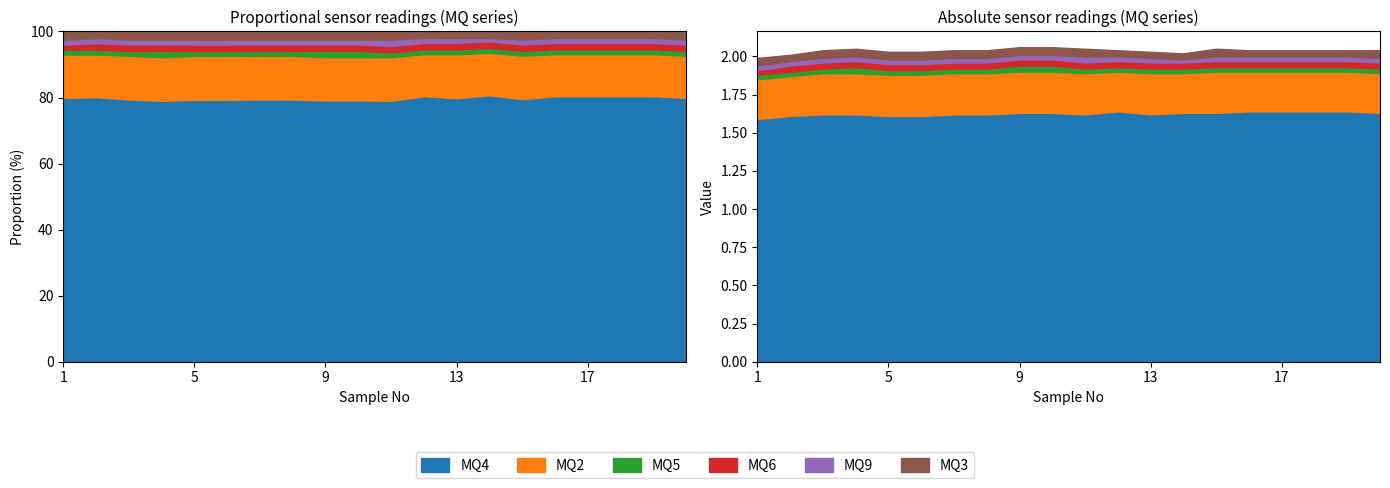

Which series changed the most between 1 and 10?

MQ4